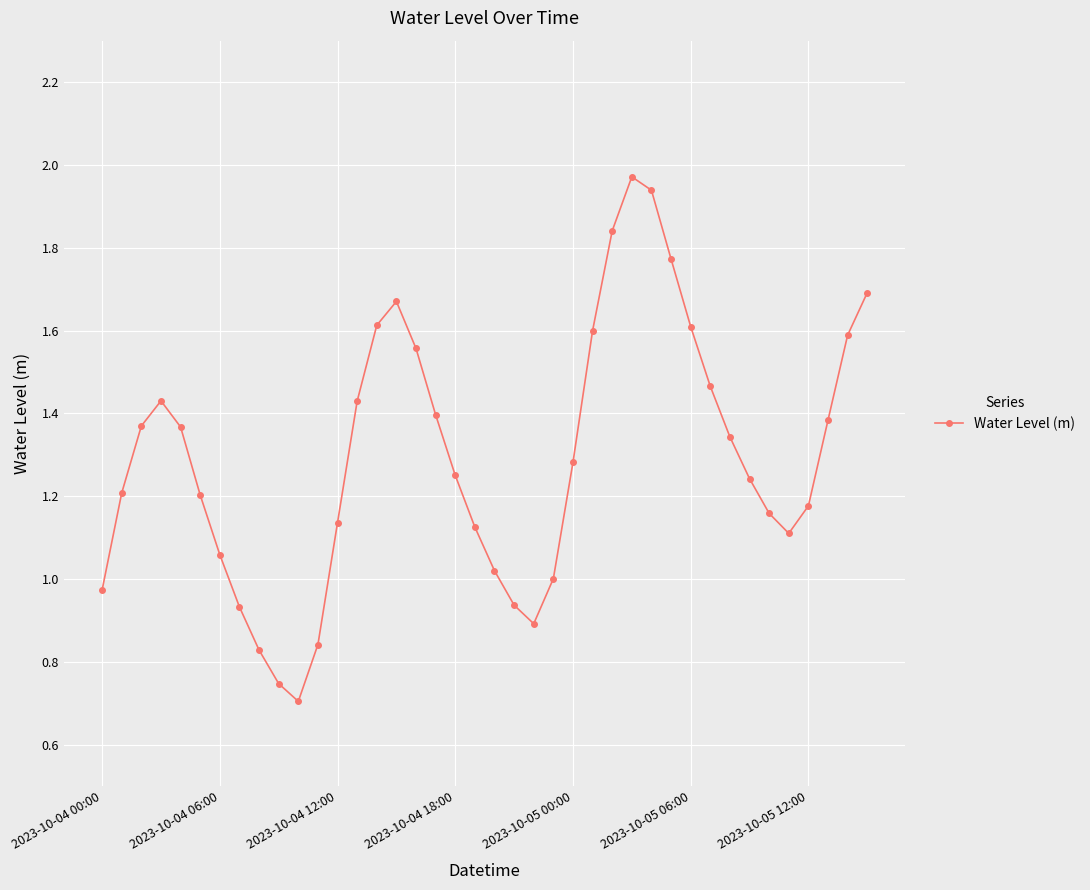

True or false: the data has more than 1 interior local peaks.

True